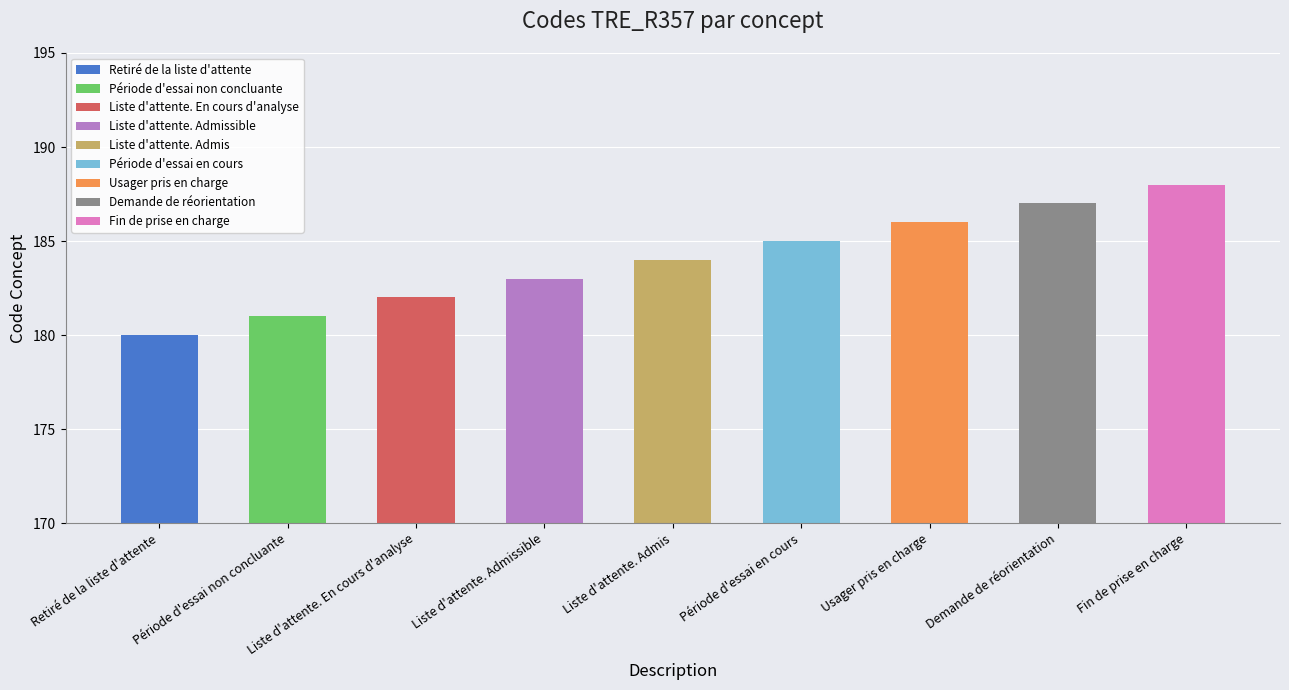

What is the approximate value at Liste d'attente. En cours d'analyse?

182